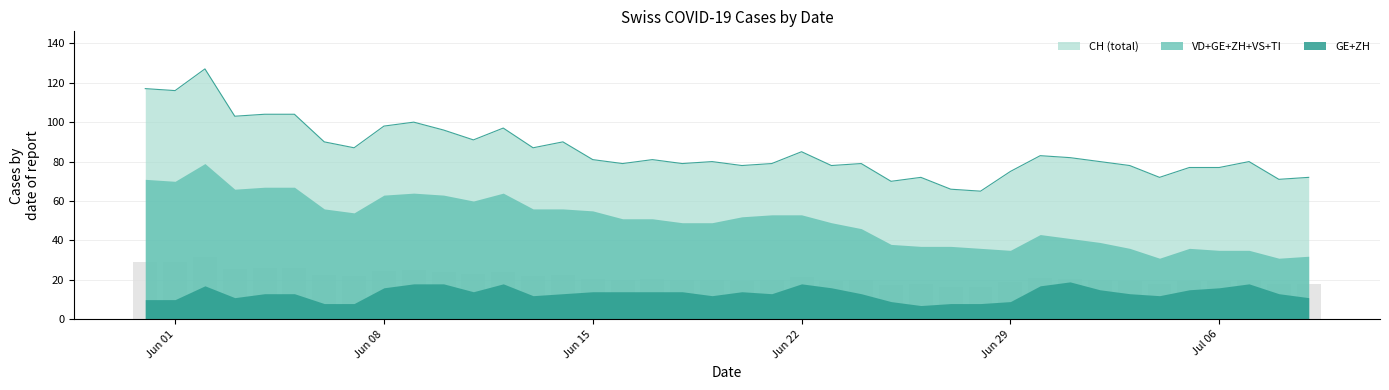

Reading left to right, list all the values displayed in this chart.

CH: 0=117	1=116	2=127	3=103	4=104	5=104	6=90	7=87	8=98	9=100	10=96	11=91	12=97	13=87	14=90	15=81	16=79	17=81	18=79	19=80	20=78	21=79	22=85	23=78	24=79	25=70	26=72	27=66	28=65	29=75	30=83	31=82	32=80	33=78	34=72	35=77	36=77	37=80	38=71	39=72
ZH: 0=8	1=8	2=10	3=4	4=4	5=6	6=5	7=5	8=7	9=6	10=7	11=8	12=9	13=7	14=8	15=8	16=8	17=8	18=10	19=9	20=9	21=10	22=10	23=9	24=7	25=3	26=2	27=3	28=3	29=3	30=10	31=11	32=10	33=8	34=9	35=11	36=10	37=11	38=7	39=7
GE: 0=2	1=2	2=7	3=7	4=9	5=7	6=3	7=3	8=9	9=12	10=11	11=6	12=9	13=5	14=5	15=6	16=6	17=6	18=4	19=3	20=5	21=3	22=8	23=7	24=6	25=6	26=5	27=5	28=5	29=6	30=7	31=8	32=5	33=5	34=3	35=4	36=6	37=7	38=6	39=4
VD: 0=21	1=20	2=24	3=24	4=24	5=25	6=21	7=21	8=23	9=22	10=22	11=23	12=24	13=23	14=23	15=23	16=20	17=18	18=17	19=19	20=19	21=20	22=16	23=14	24=14	25=13	26=14	27=14	28=14	29=14	30=13	31=12	32=13	33=12	34=11	35=13	36=9	37=9	38=9	39=9
VS: 0=11	1=13	2=13	3=12	4=13	5=13	6=13	7=13	8=13	9=13	10=13	11=13	12=13	13=12	14=12	15=12	16=11	17=13	18=12	19=12	20=13	21=14	22=13	23=13	24=13	25=11	26=11	27=10	28=10	29=8	30=9	31=8	32=10	33=10	34=8	35=8	36=10	37=8	38=8	39=10
TI: 0=29	1=27	2=25	3=19	4=17	5=16	6=14	7=12	8=11	9=11	10=10	11=10	12=9	13=9	14=8	15=6	16=6	17=6	18=6	19=6	20=6	21=6	22=6	23=6	24=6	25=5	26=5	27=5	28=4	29=4	30=4	31=2	32=1	33=1	34=0	35=0	36=0	37=0	38=1	39=2